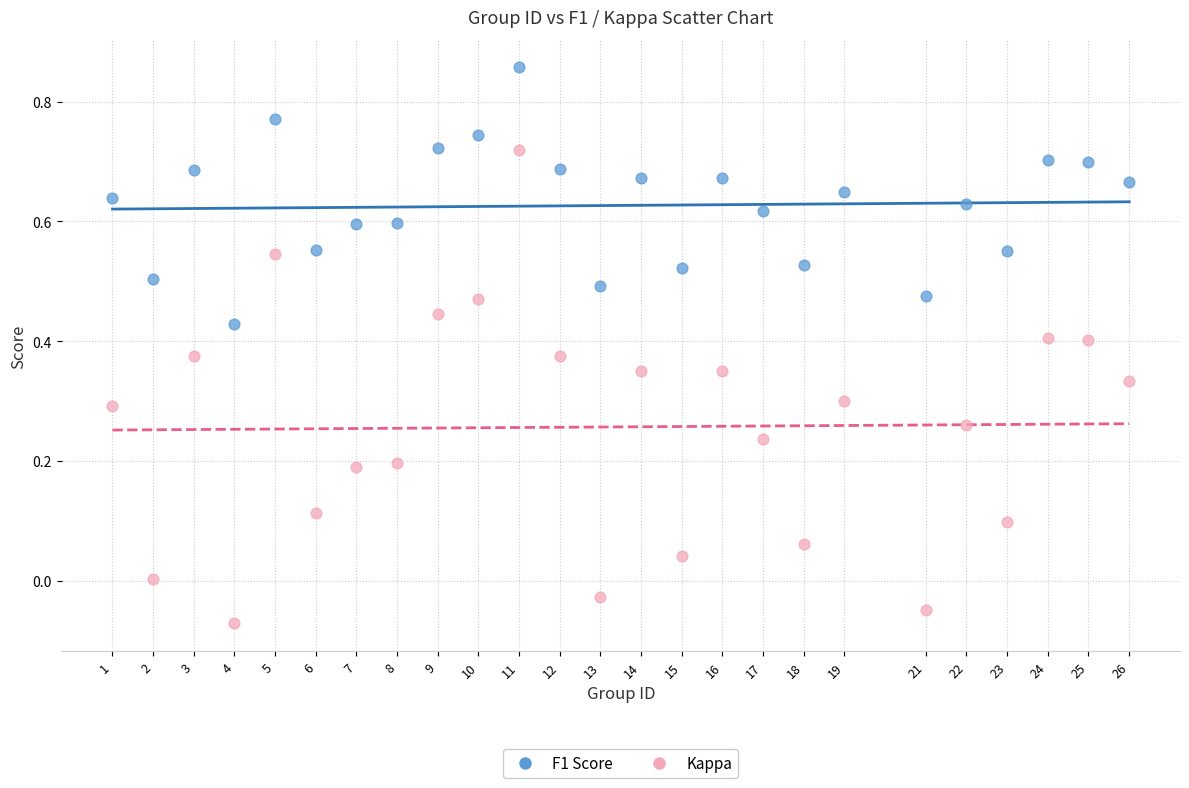

Which series has the widest spread of Y values?

Kappa